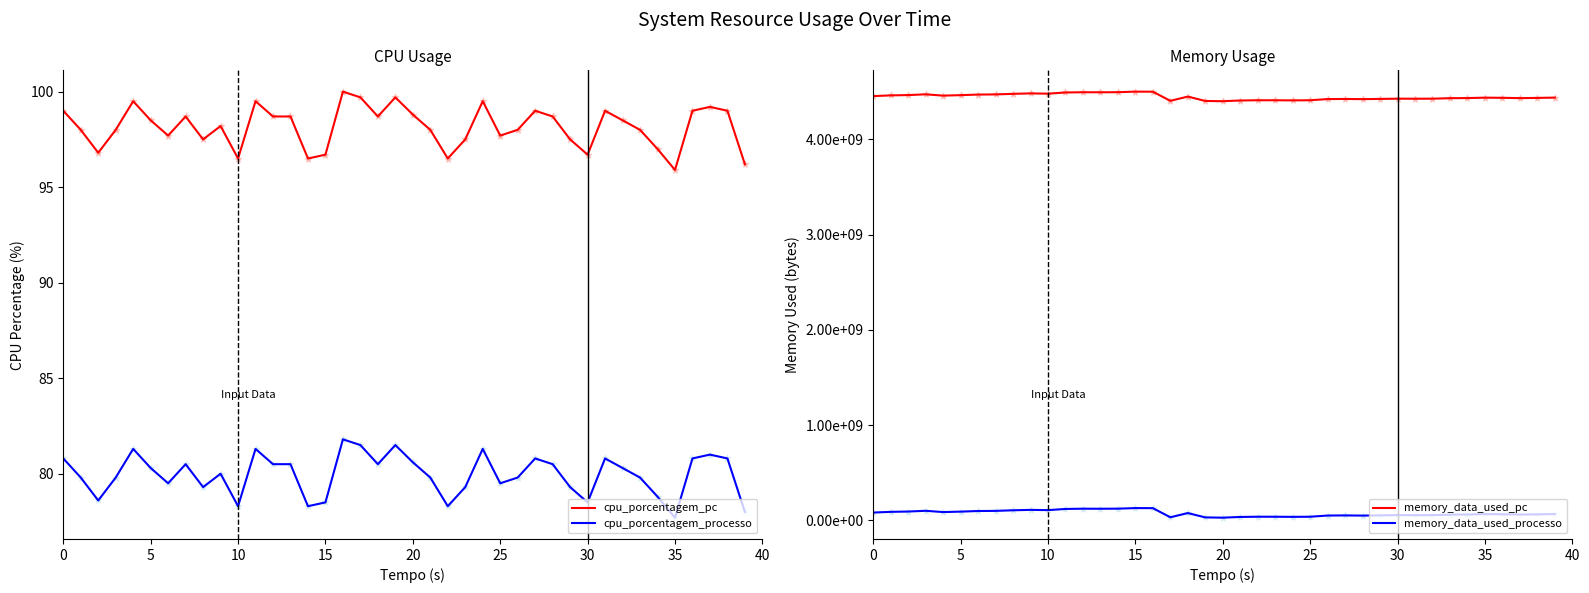

Which series has the largest Y range (max minus min)?

memory_data_used_pc